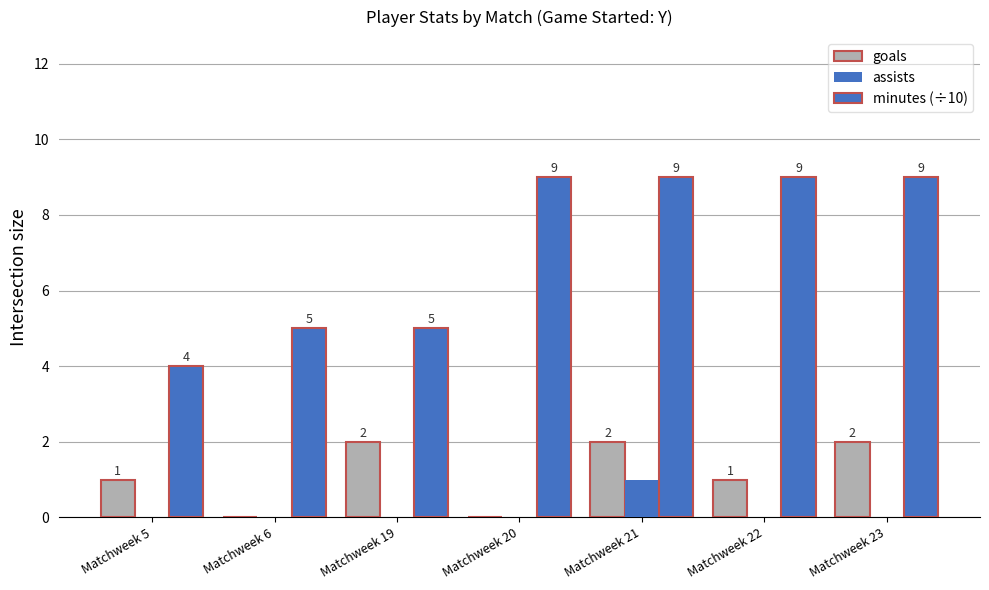

How many goals values are between 0 and 2?

7